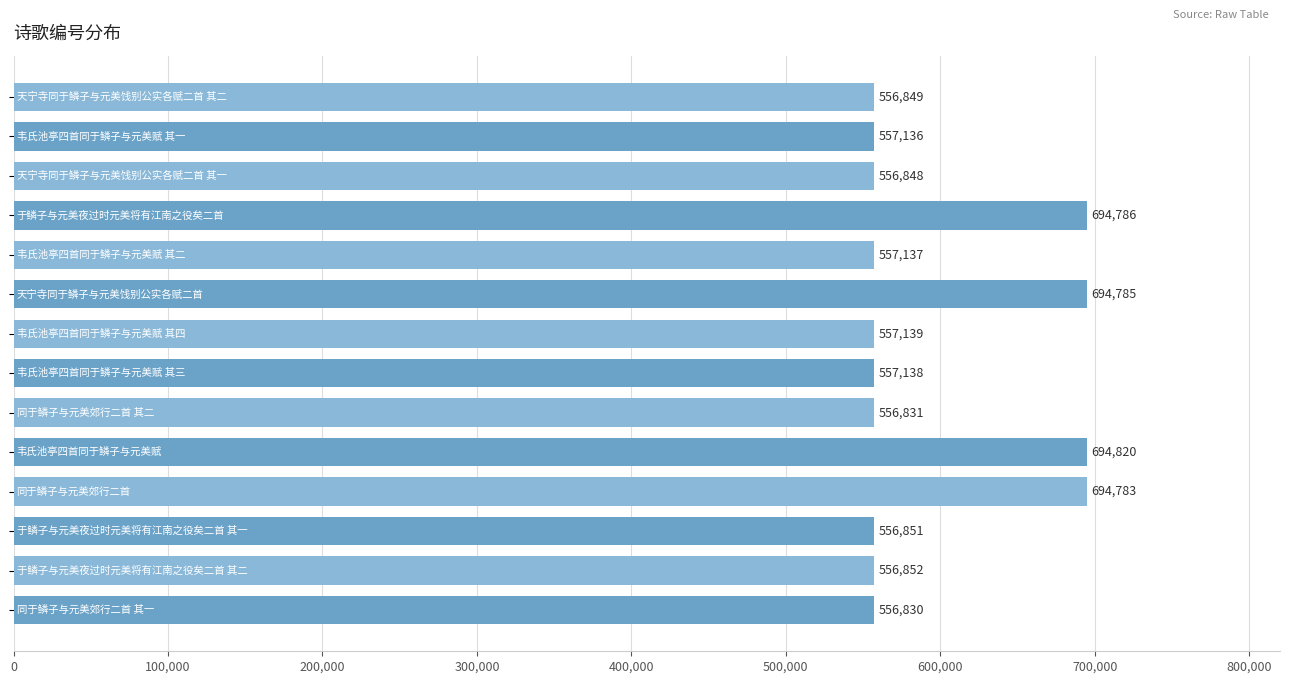

Reading top to bottom, what are all the values shown in this chart?

556849	557136	556848	694786	557137	694785	557139	557138	556831	694820	694783	556851	556852	556830